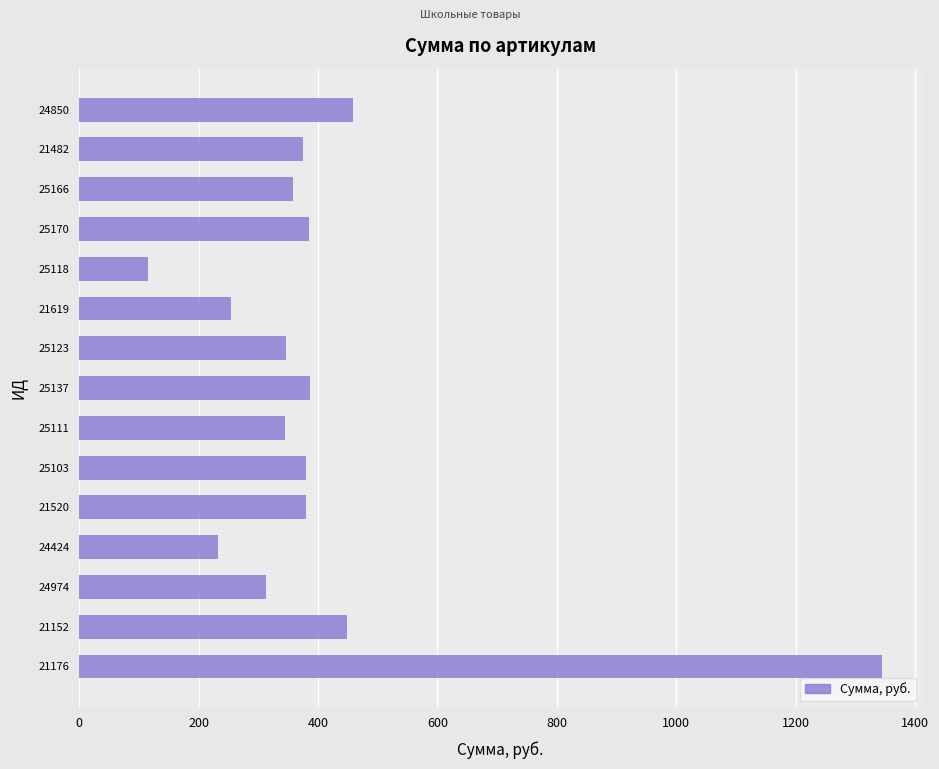

What is the difference between the maximum and minimum values?

1228.5